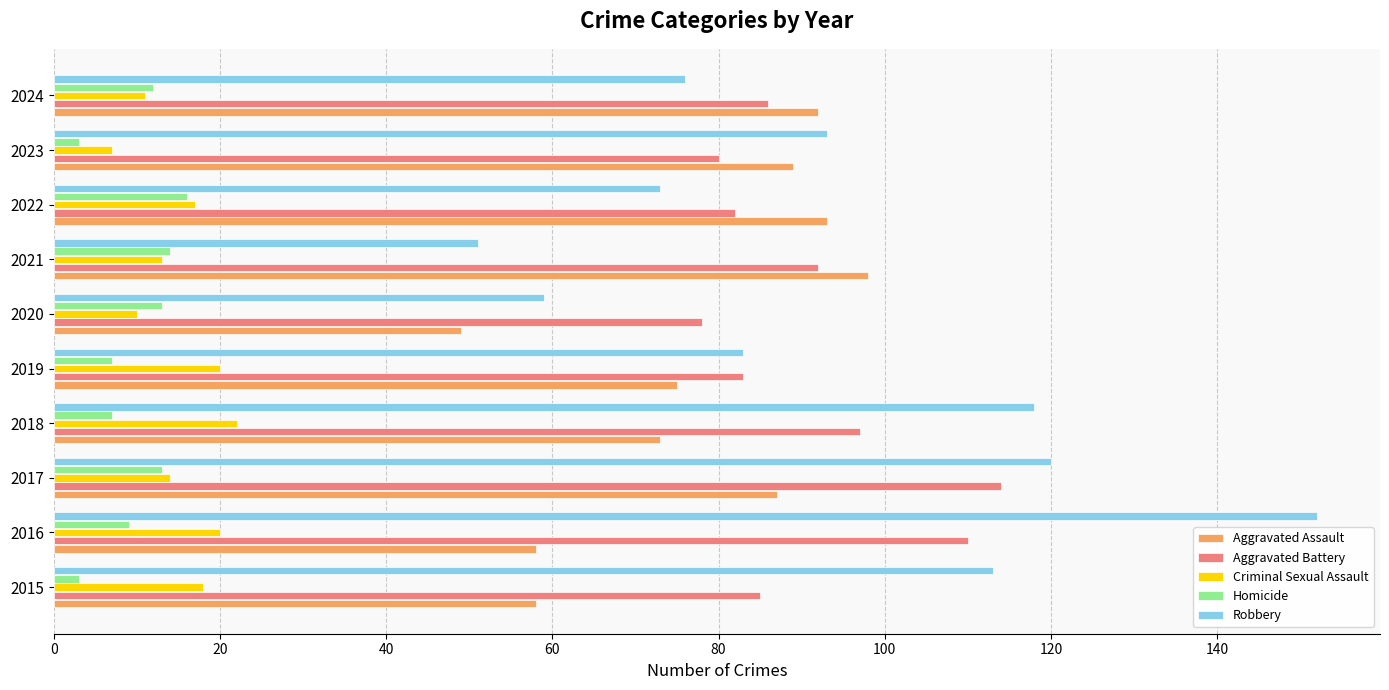

Which series has the largest range (max minus min)?

Robbery